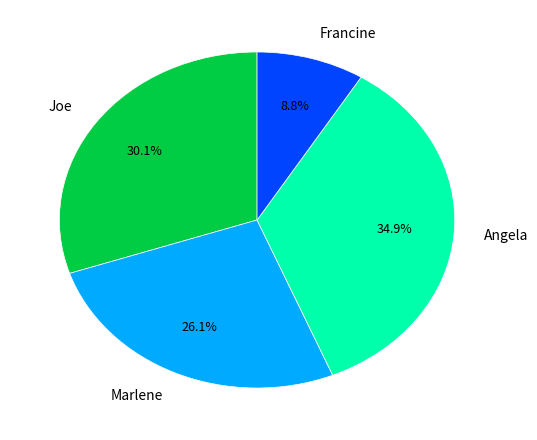

Rank the categories by value from highest to lowest.

Angela, Joe, Marlene, Francine